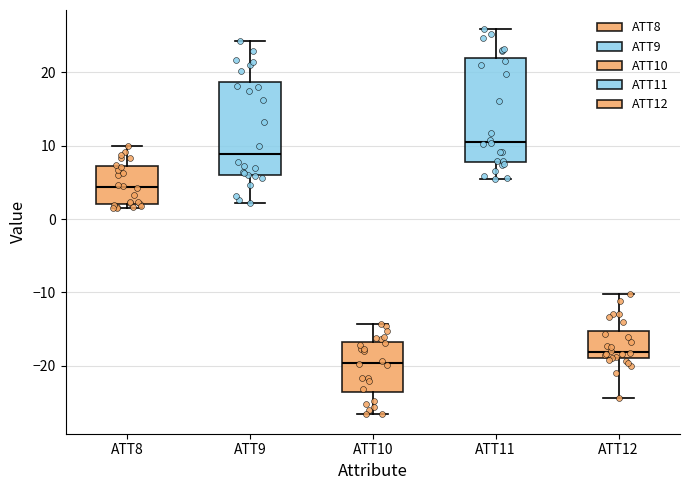

Which box's median line is the highest?

ATT11